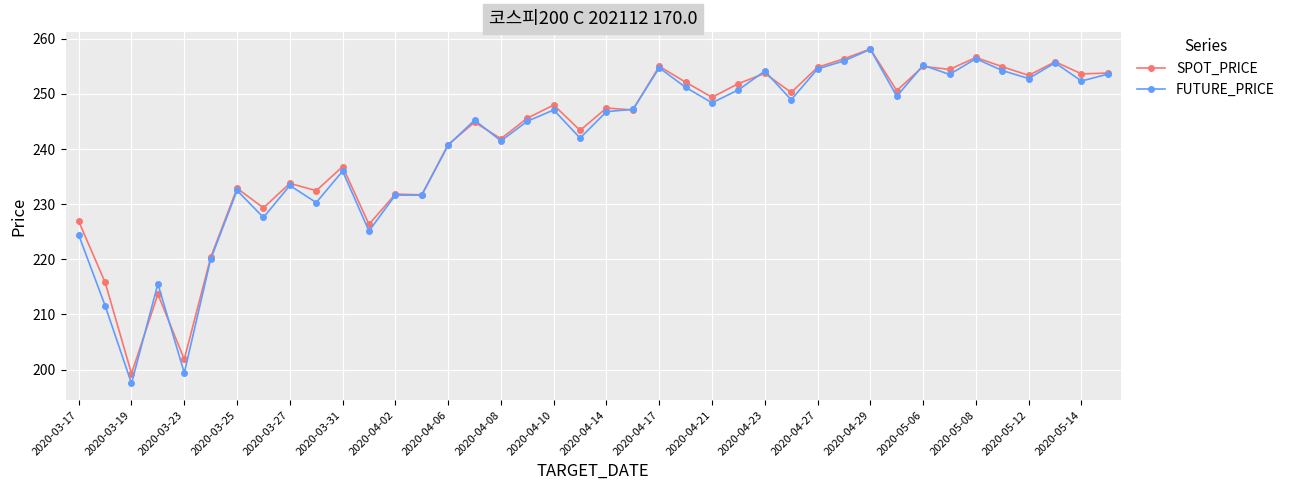

Count the number of data series in this chart.

2